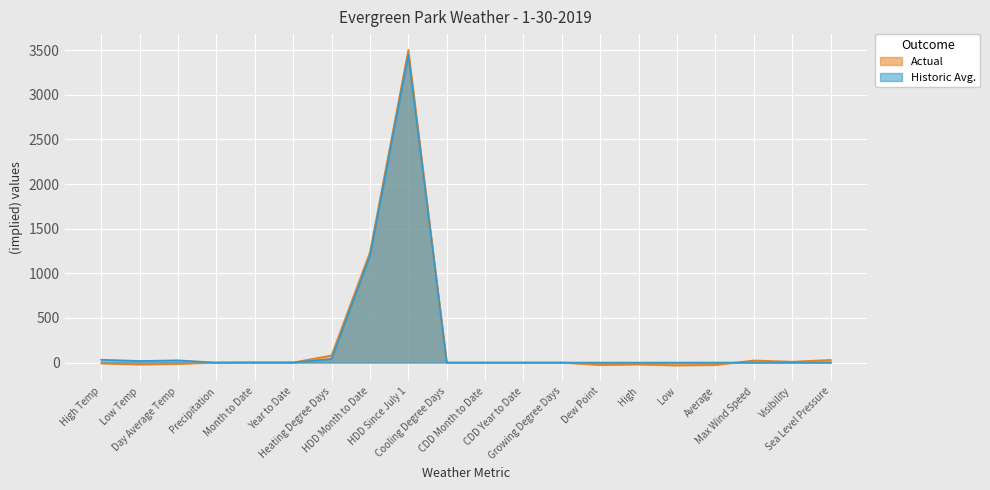

Between which two adjacent categories do Historic Avg. and High Temp first intersect?

Day Average Temp and Precipitation